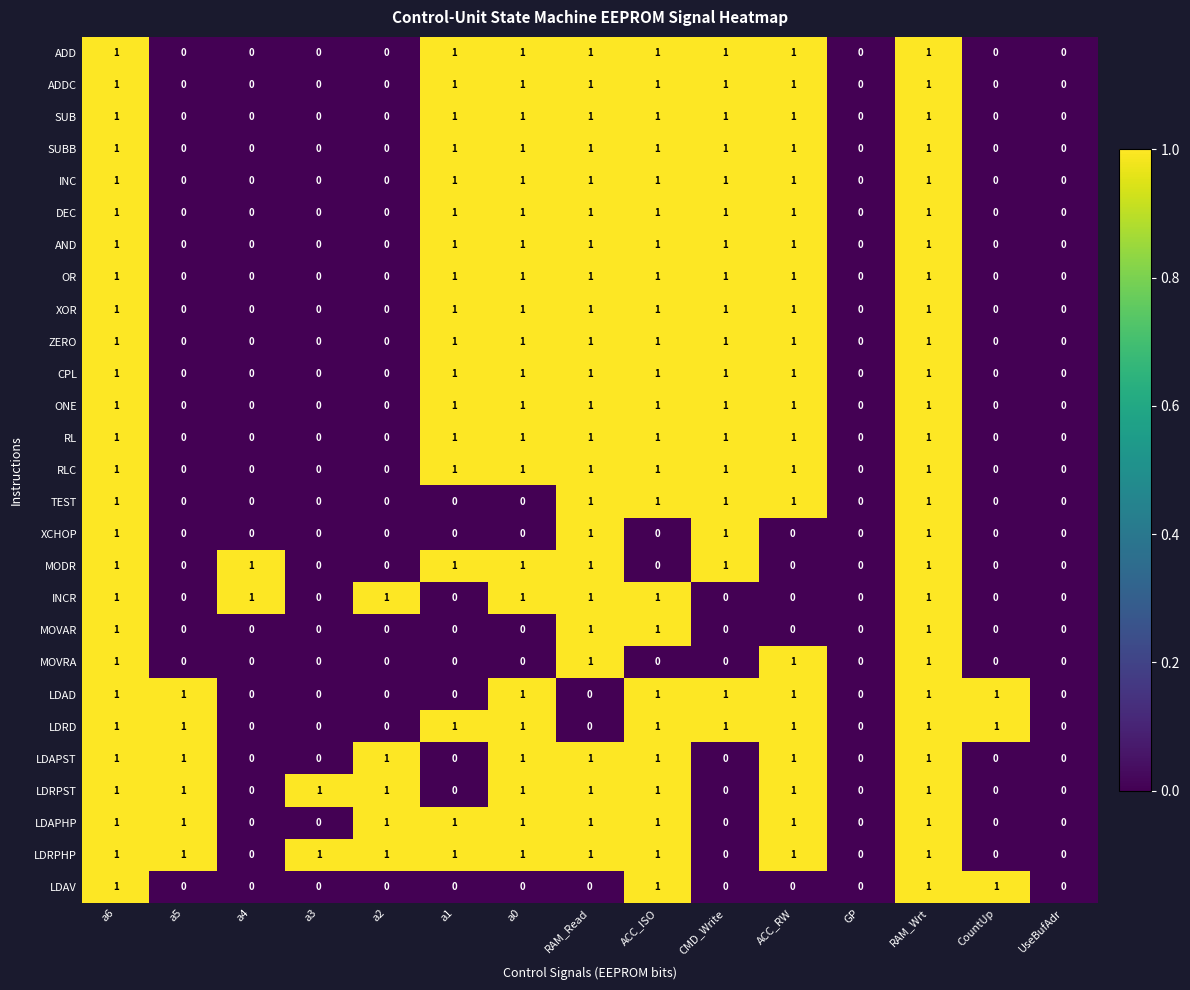

Which series has the largest total across all categories?

LDRPHP